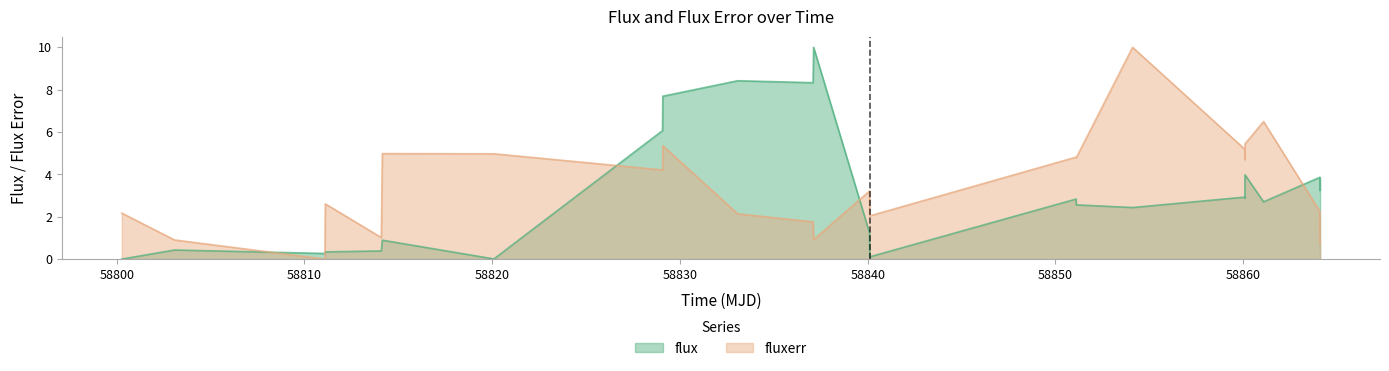

What is the maximum value for fluxerr?

10.0